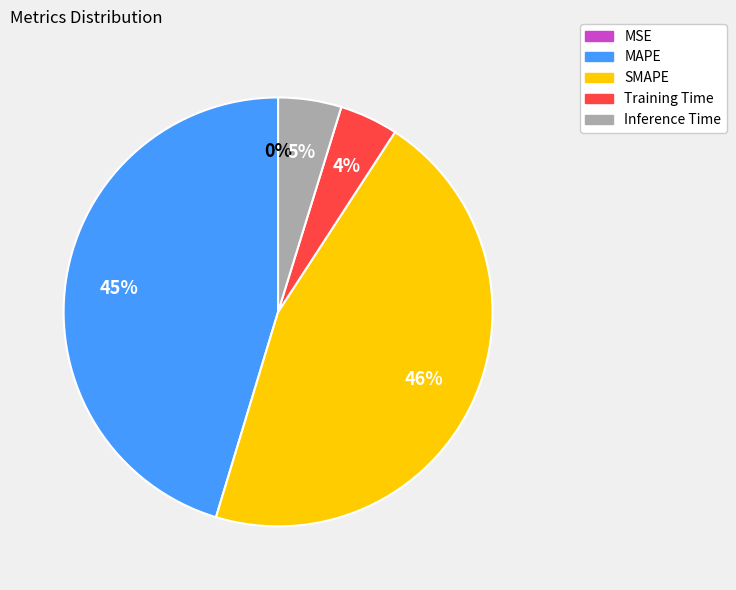

To the nearest percent, what percentage of the pie is Training Time?

4%